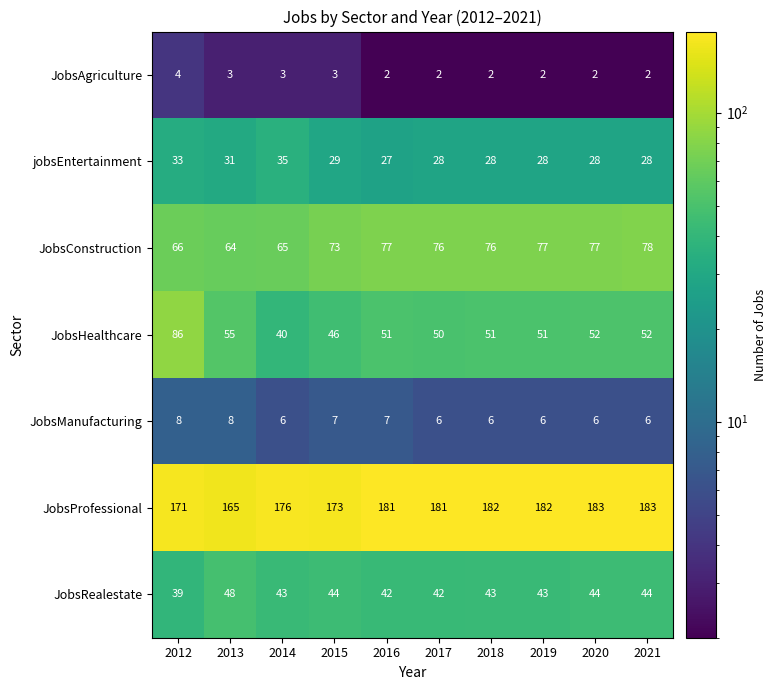

How many series are shown in this chart?

7